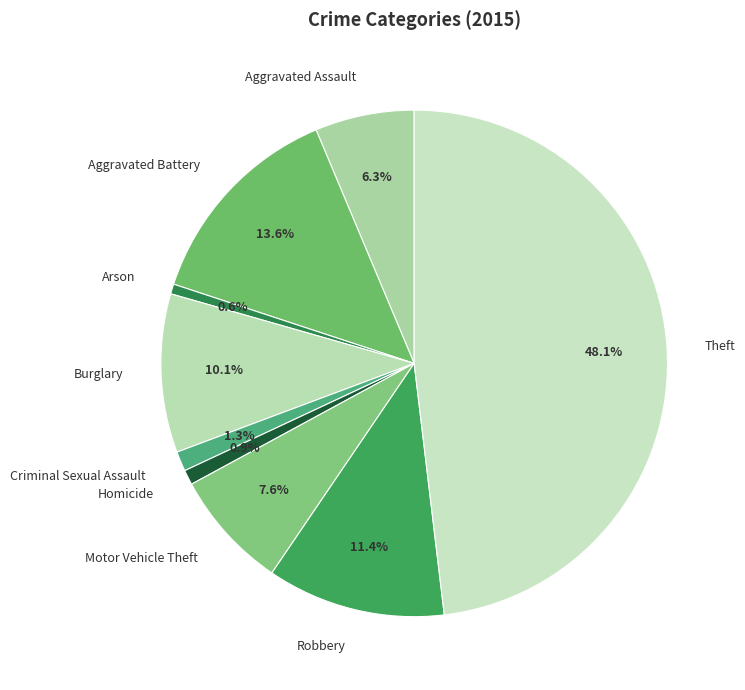

How many slices are in this pie chart?

9